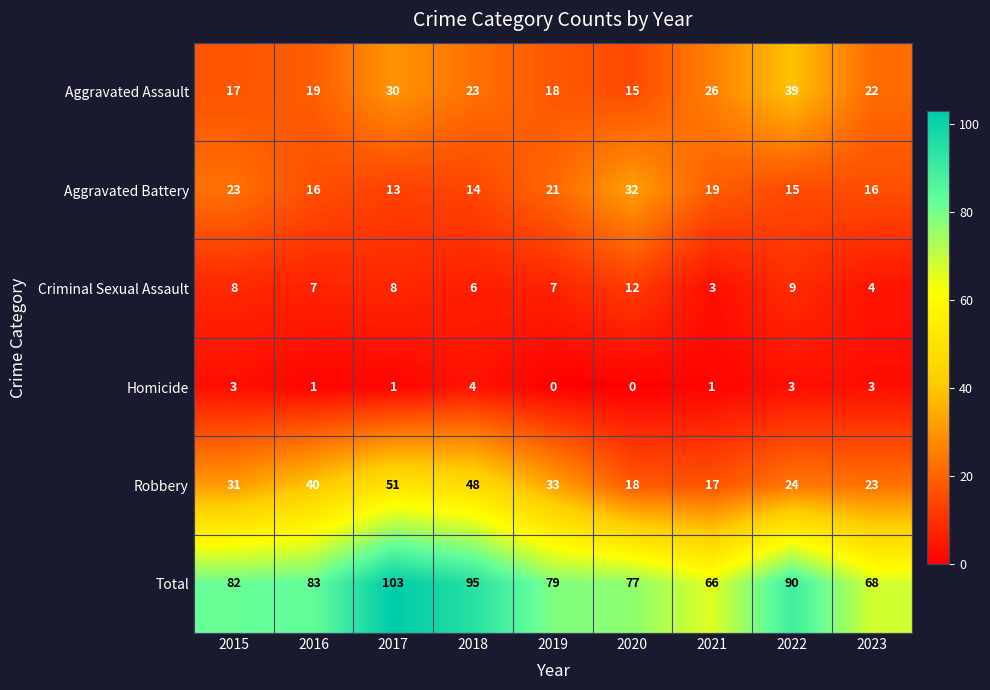

At which category does the chart reach its peak across all series?

2017